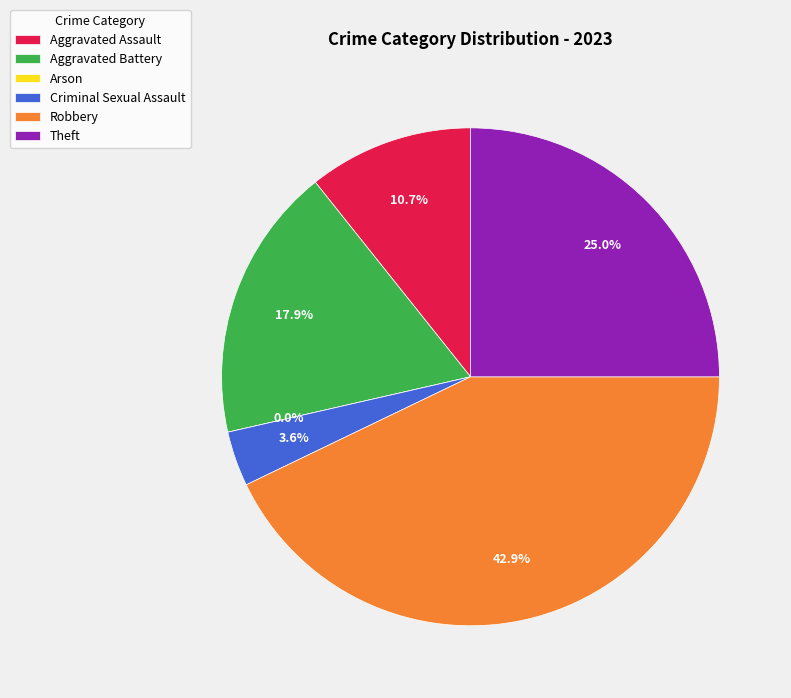

How much of the chart is everything except Theft?

75.0%